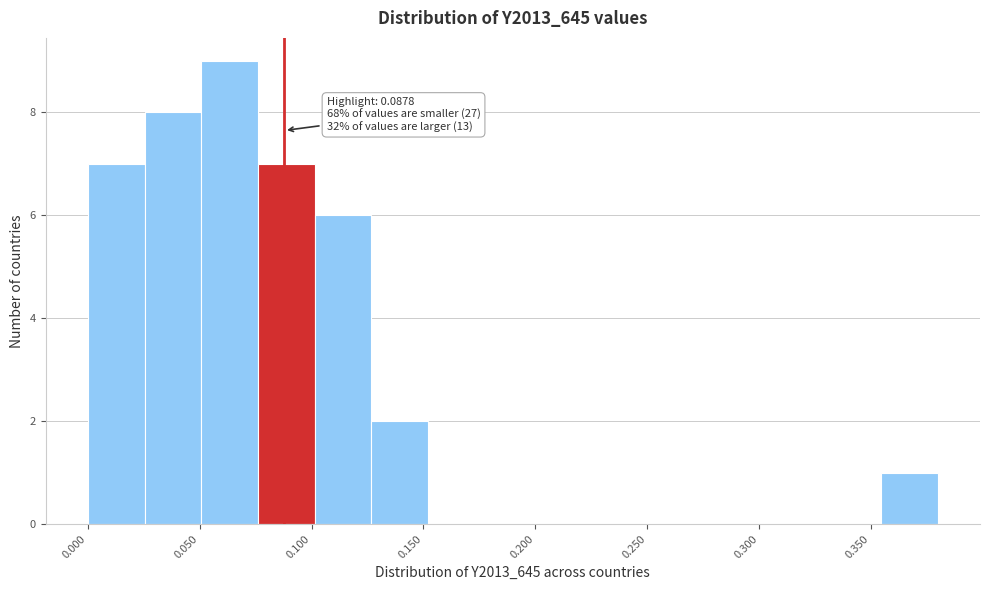

Over which range of the x-axis is the bar tallest?

0.050 to 0.075